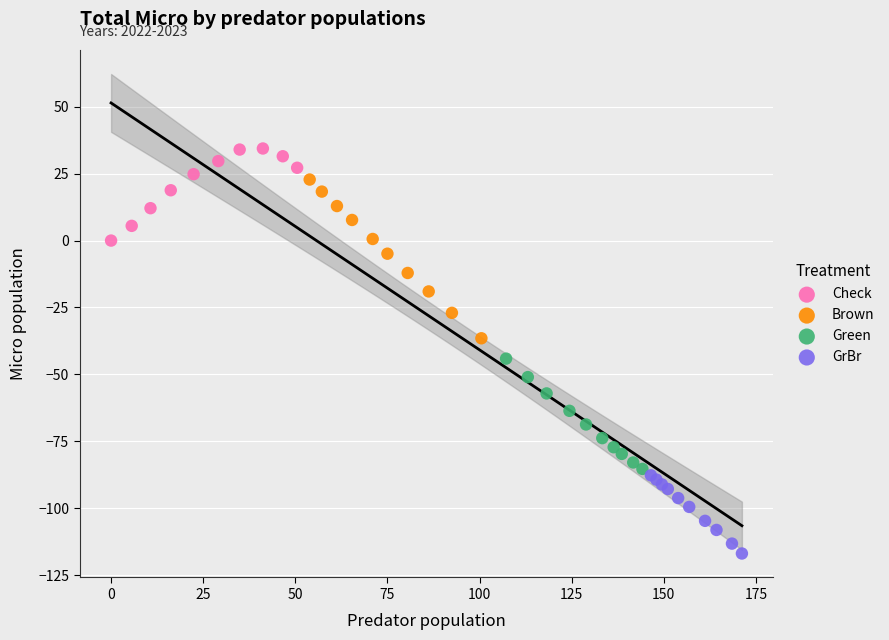

Which series has the largest Y range (max minus min)?

Brown